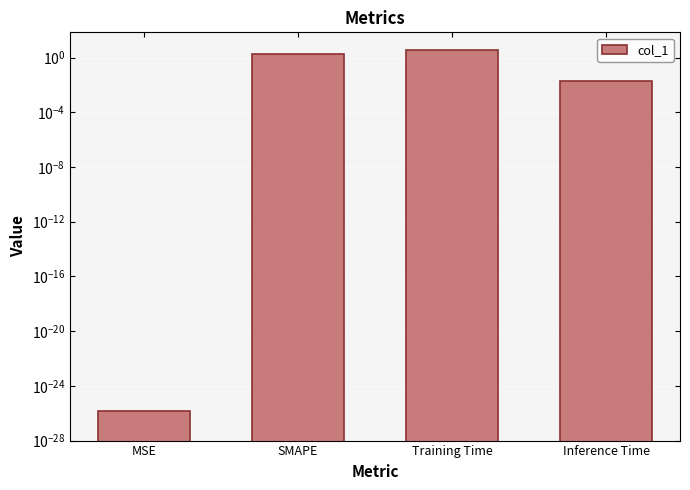

Is it true that the value at MSE is 0.0?

True